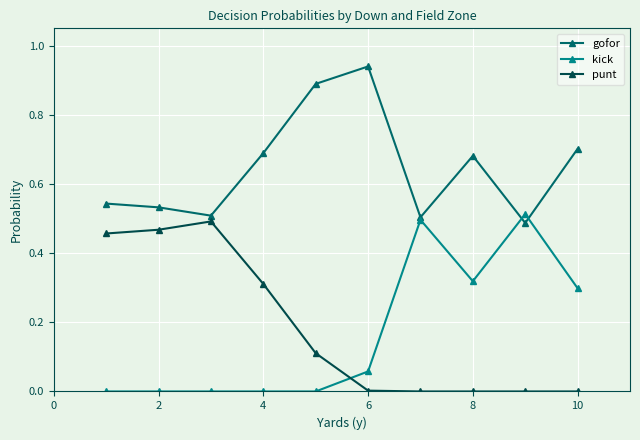

How many interior local peaks does the gofor series have?

2